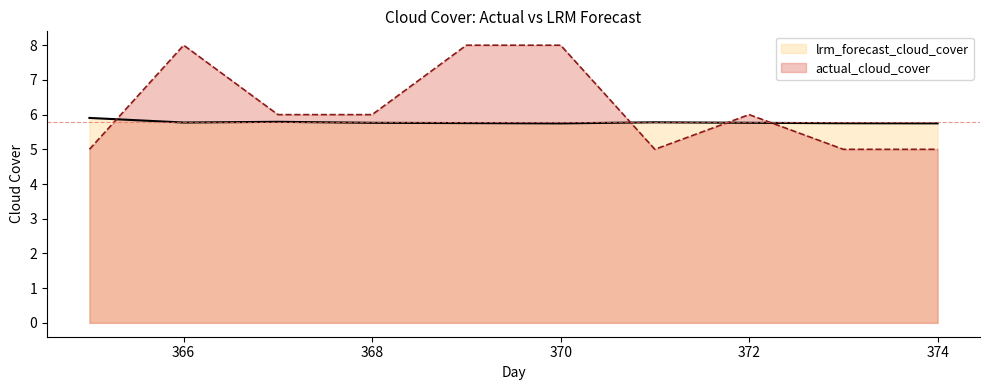

Is it true that lrm_forecast_cloud_cover equals 5.7 at 370?

True